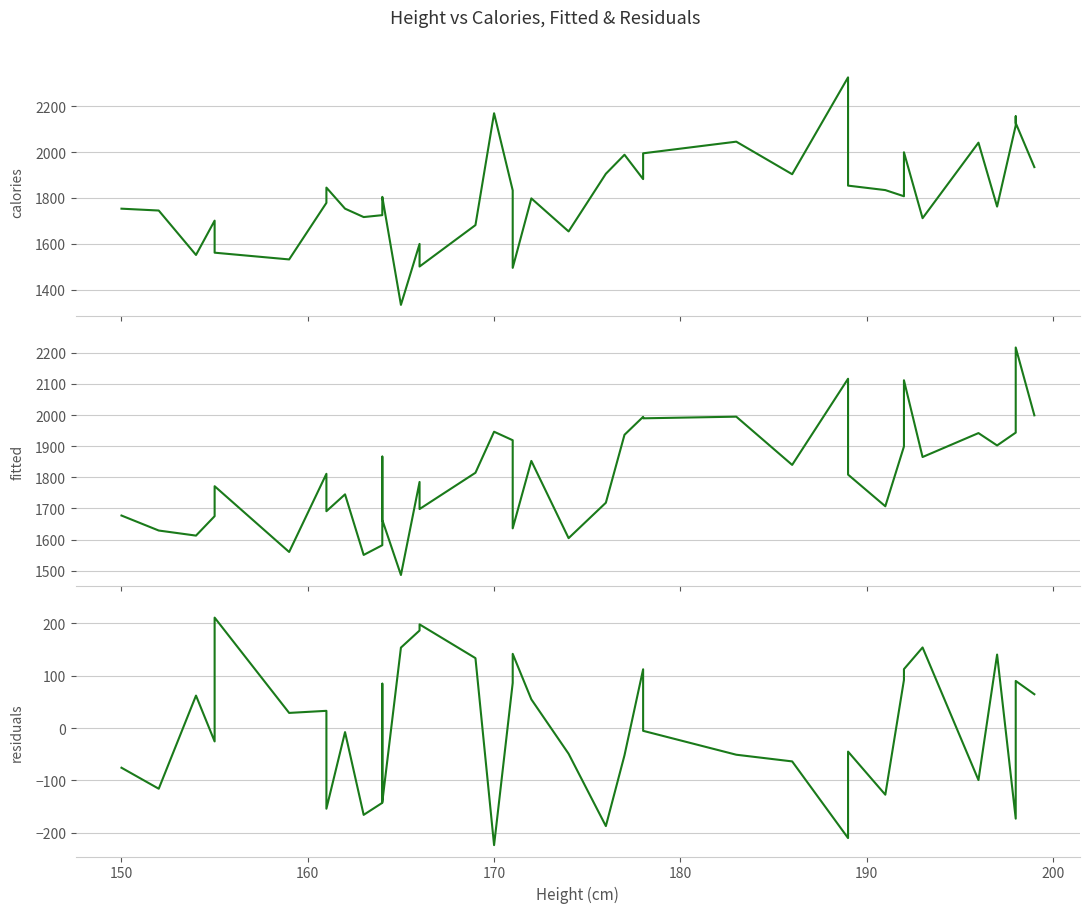

In calories, how many points are higher than both neighbors (excluding endpoints)?

12